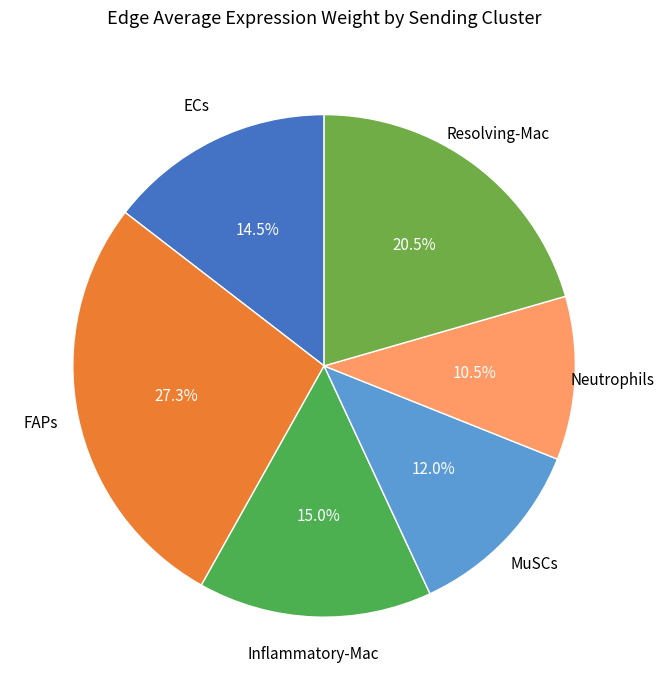

What is the smallest slice in the pie chart?

Neutrophils